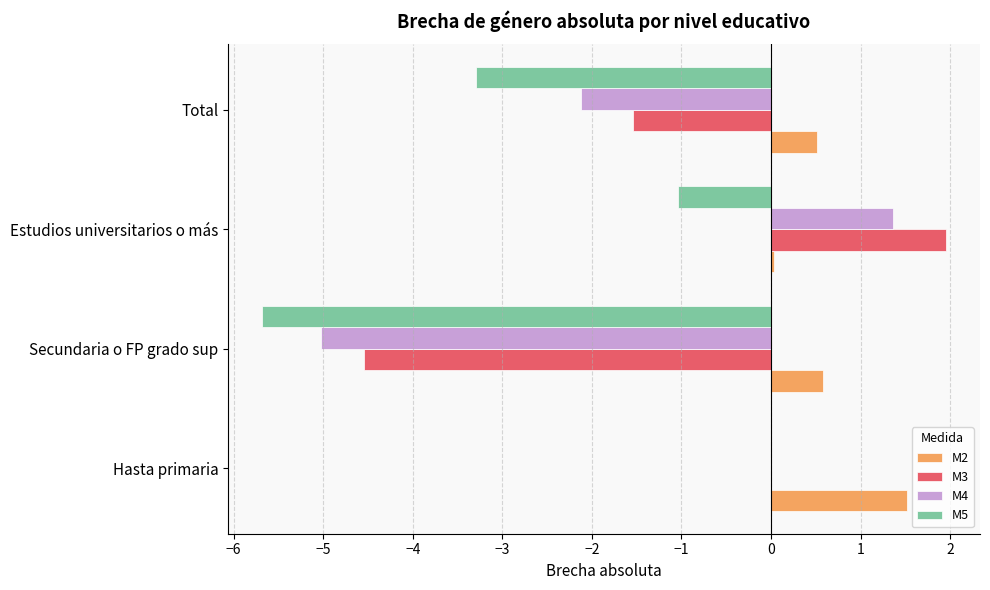

What is the sum of all M2 values?

2.6